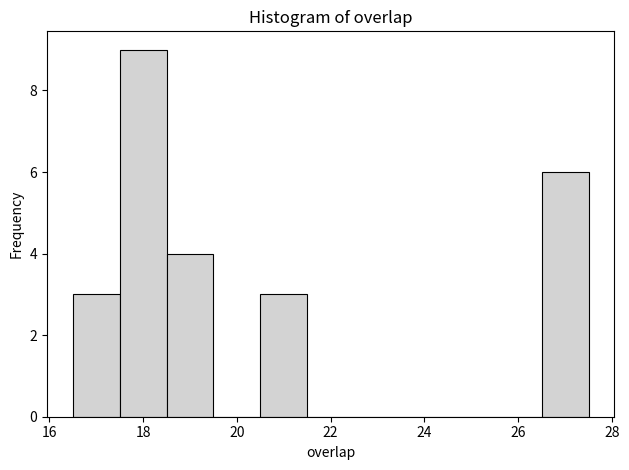

Which range on the x-axis has the tallest bar?

17.5 to 18.5